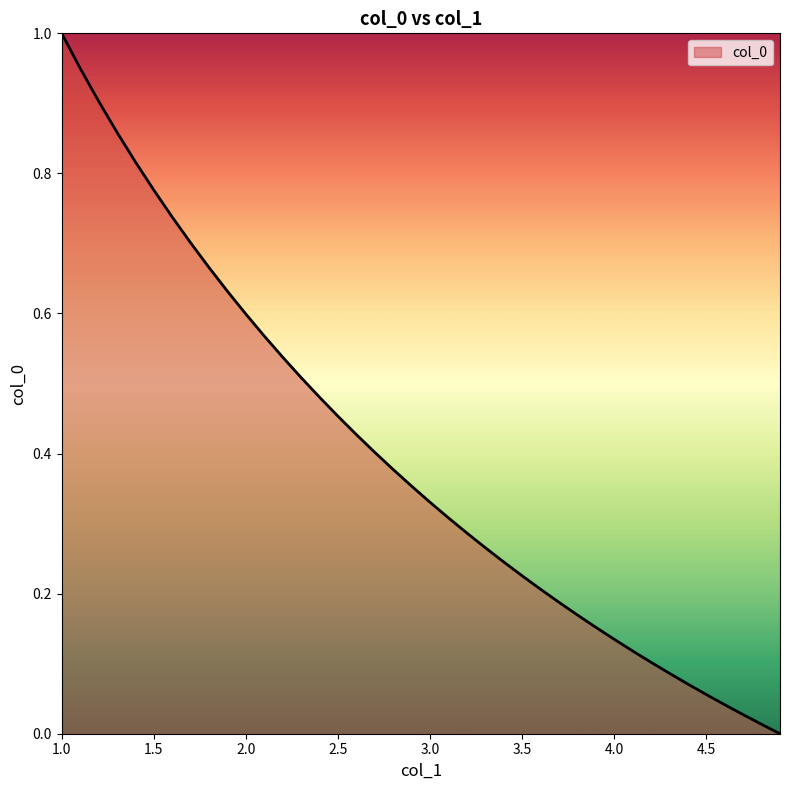

Does the chart have visible grid lines?

No